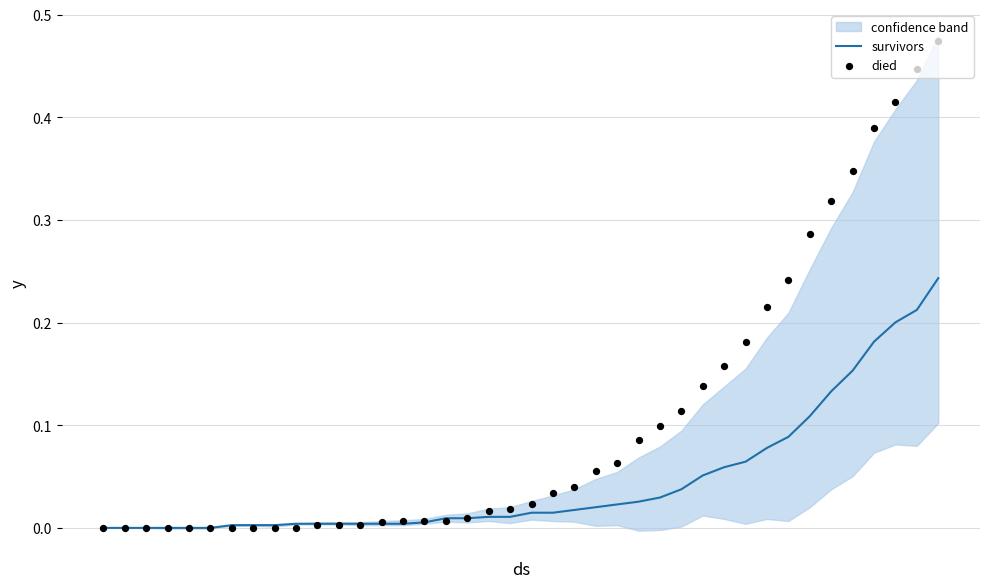

Which series has the largest total across all categories?

died